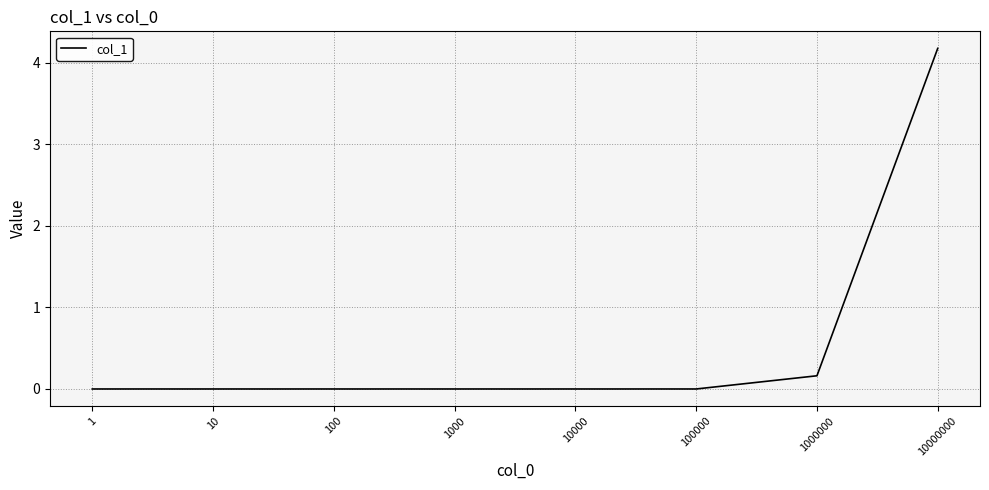

How many lines are shown in the chart?

1